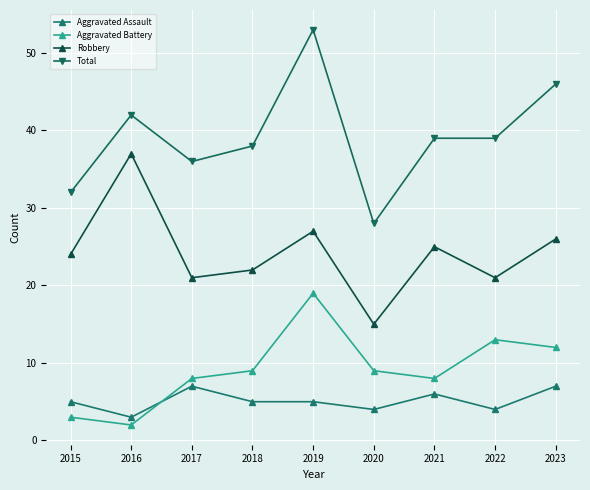

What is the value of the Robbery point at the 9th from the left?

26